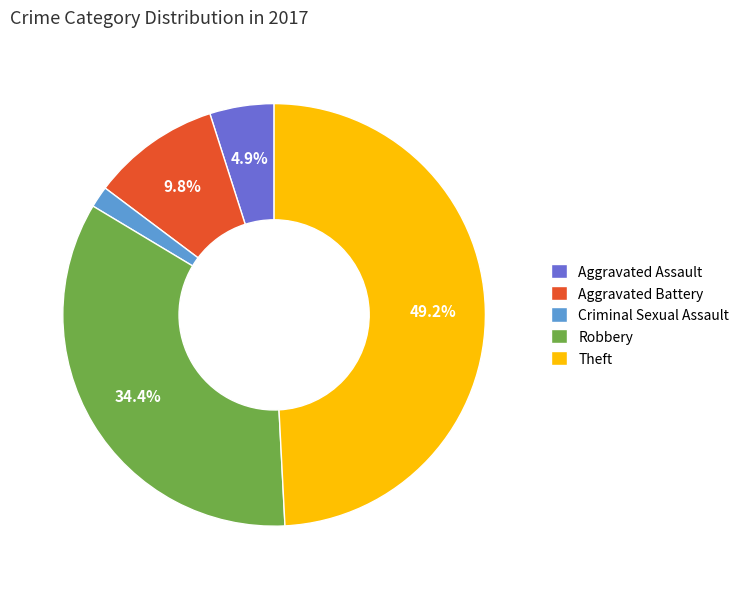

Does Criminal Sexual Assault represent more than half of the total?

No